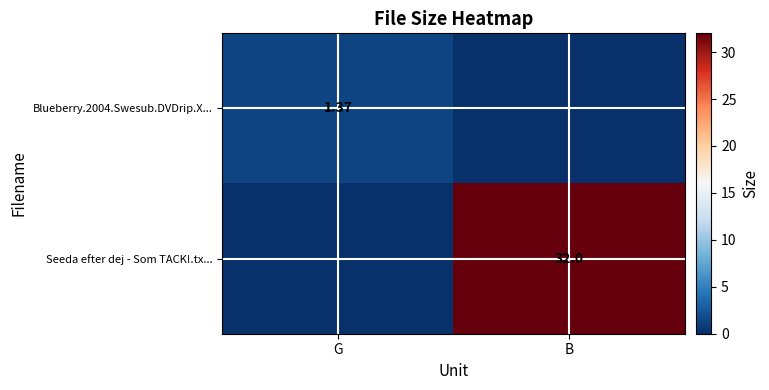

What is the sum of the Seeda efter dej - Som TACK!.tx... values at G and B?

32.0